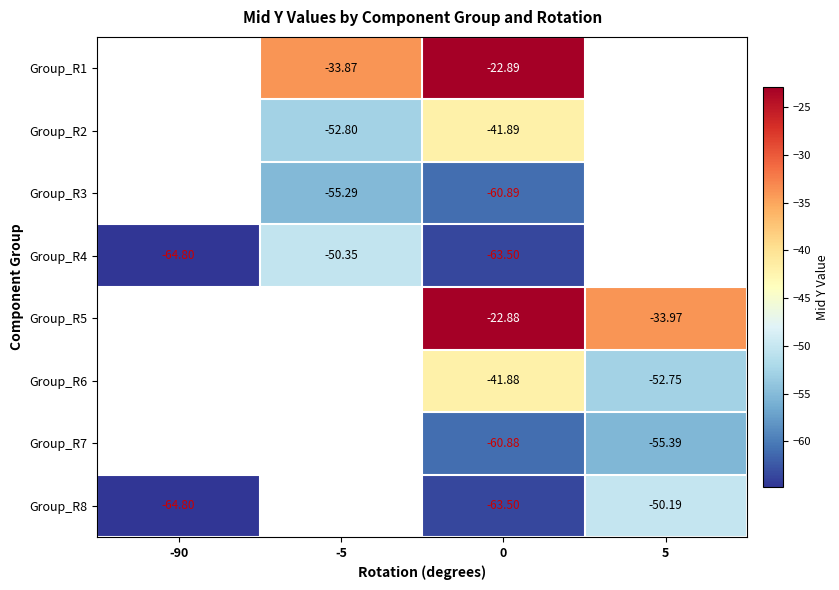

Is the value of Group_R4 at 0 greater than the value of Group_R5 at 0?

No